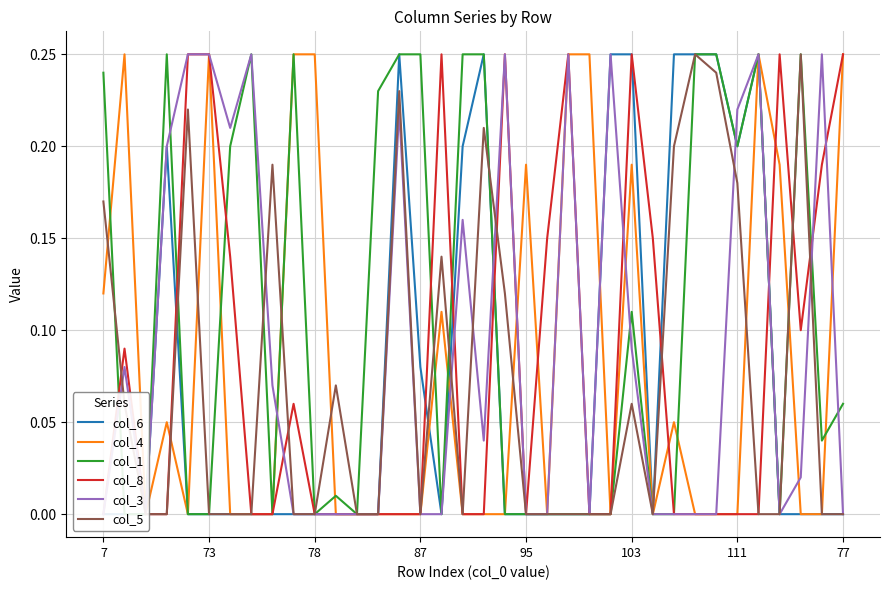

What is the spread (max minus min) of values at 95?

0.2